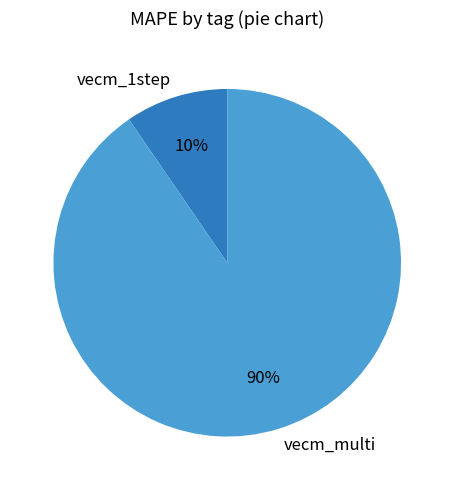

Do vecm_1step and vecm_multi together represent more than half of the pie?

Yes